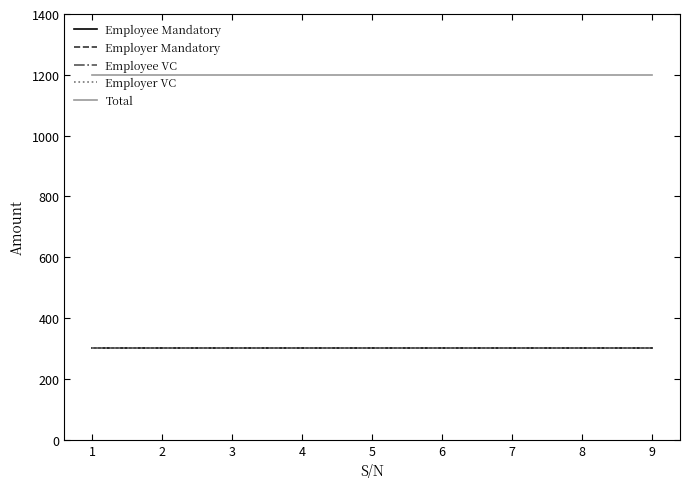

At which category is the sum across all series the highest?

1